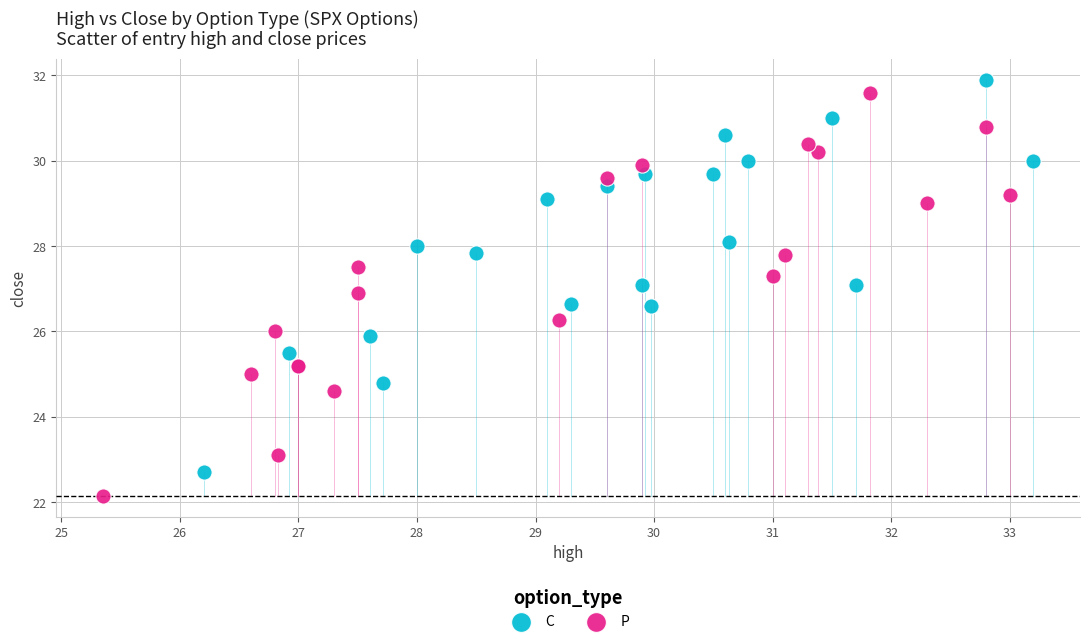

Which series reaches the minimum Y coordinate?

P